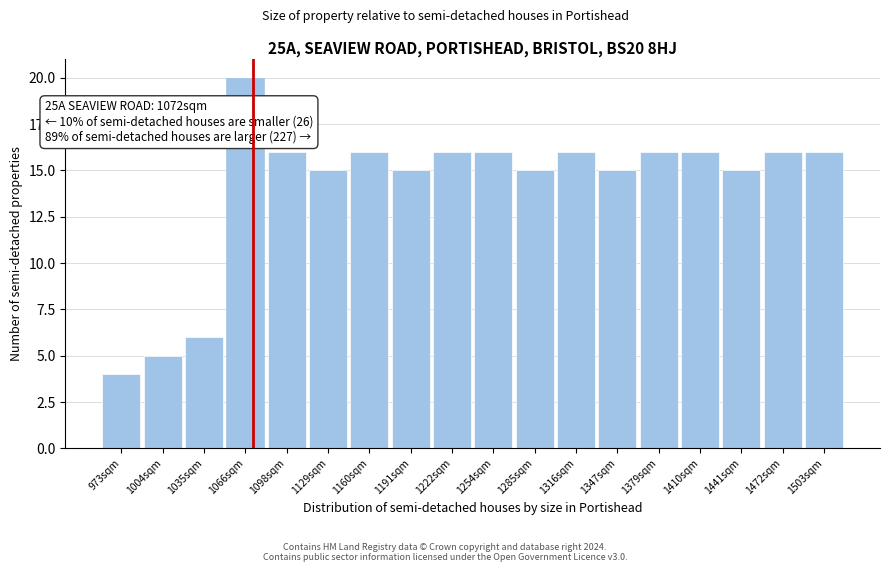

Which range on the x-axis has the tallest bar?

1050 to 1080